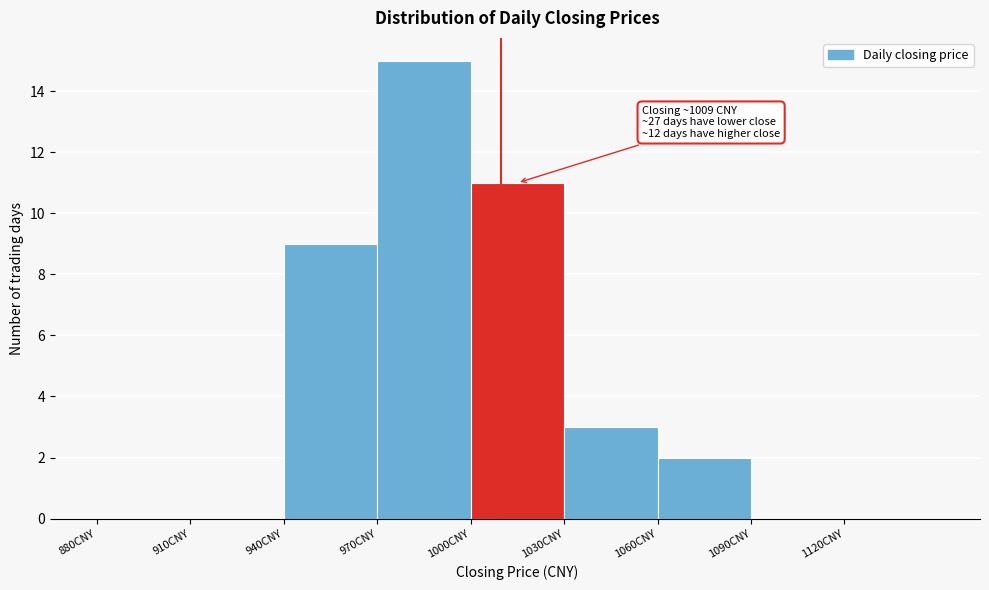

Which range on the x-axis has the tallest bar?

970 to 1000